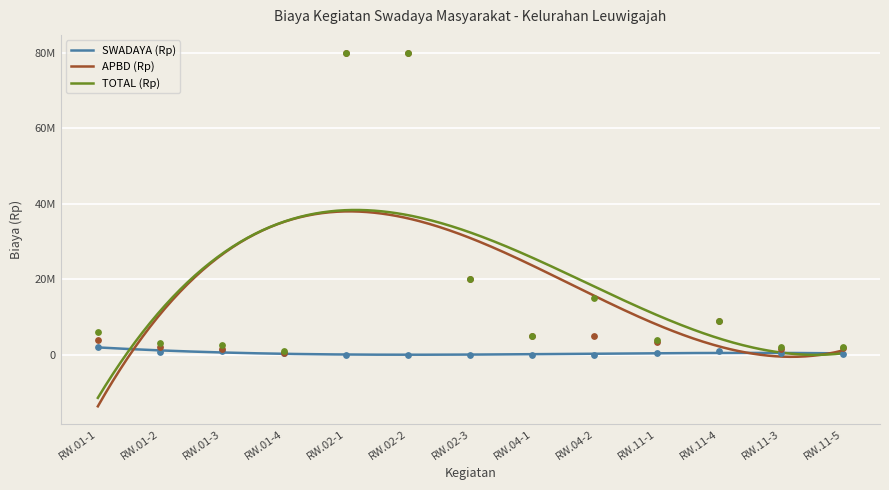

Which series contains the highest Y value?

APBD (Rp)